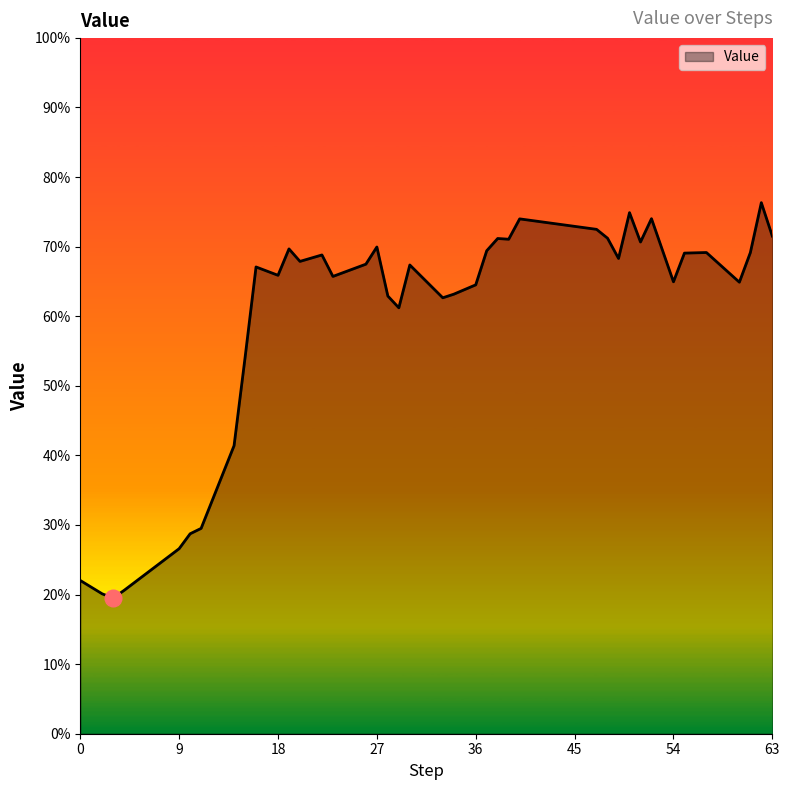

What is the difference between the maximum and minimum values?

56.8